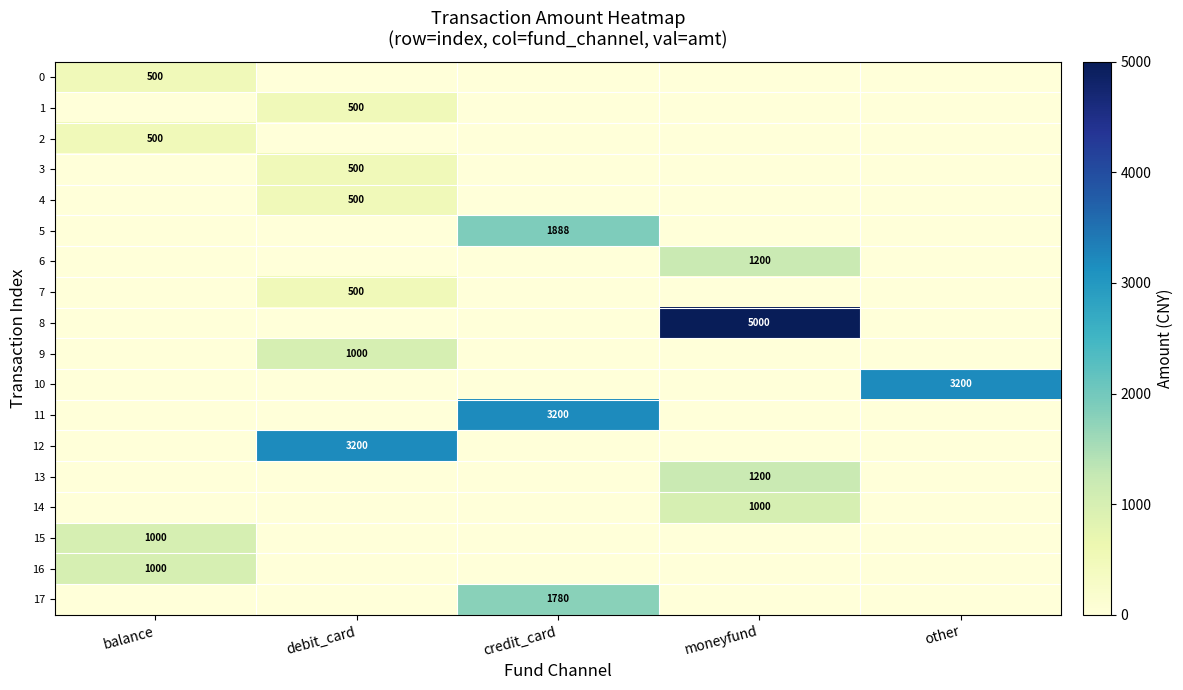

True or false: 10 has a value of 3200 at other.

True